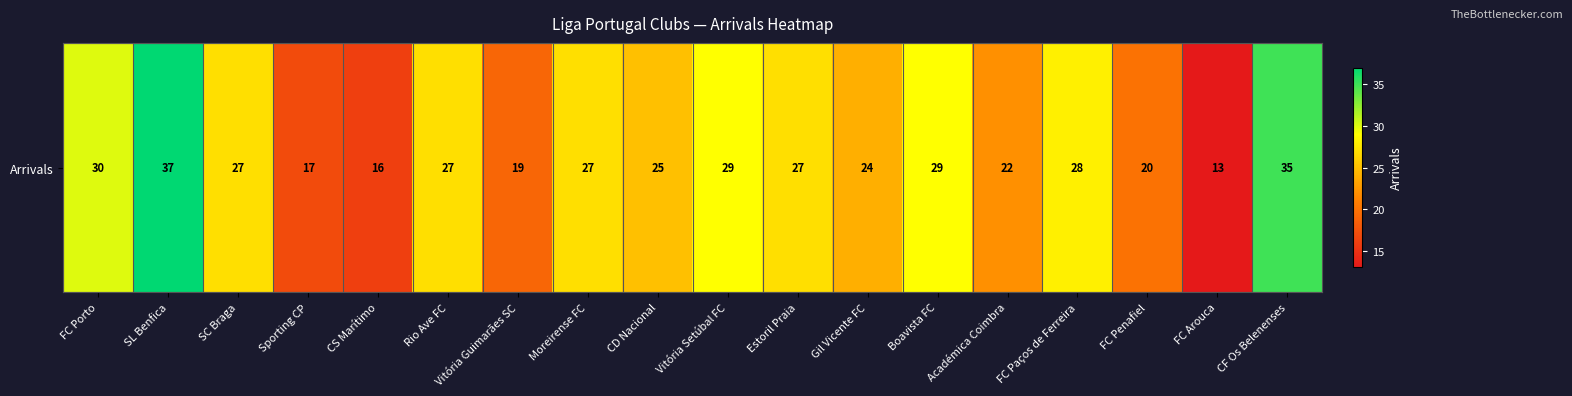

What is the difference between the values at Boavista FC and Estoril Praia?

2